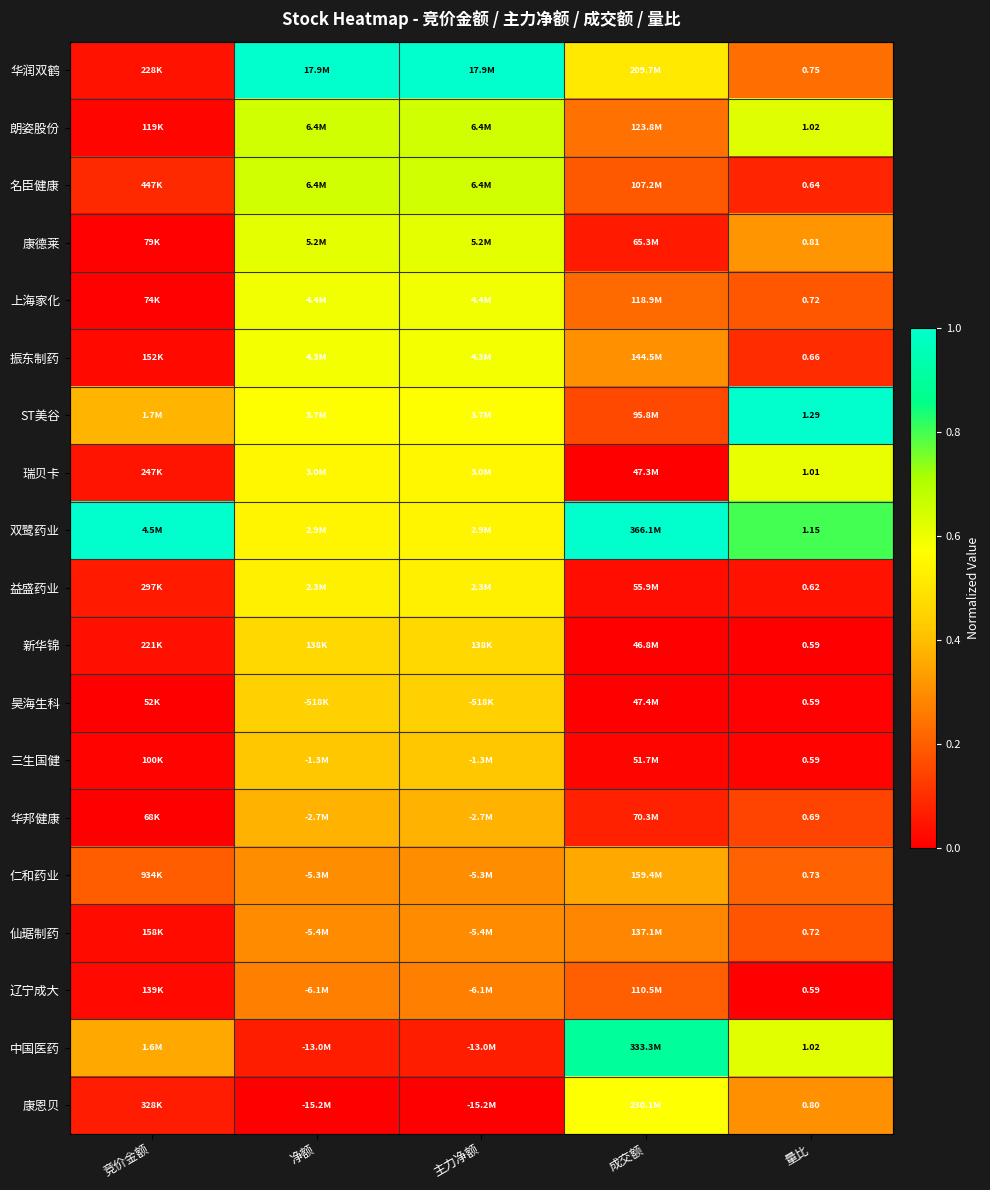

Is the value of 上海家化 at 成交额 greater than the value of 瑞贝卡 at 成交额?

Yes